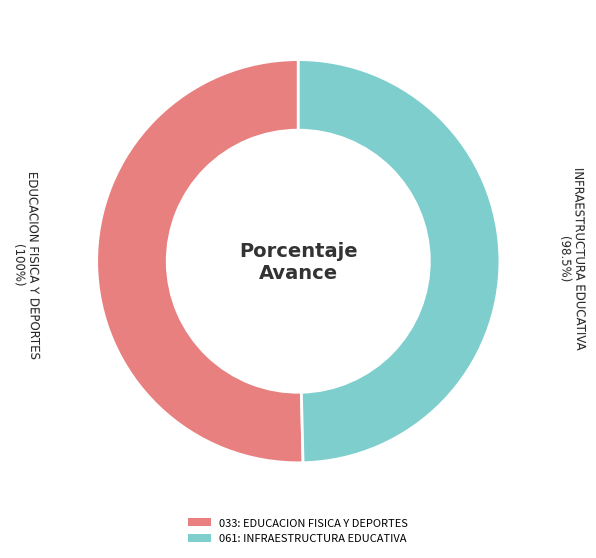

Which category has the biggest portion of the pie?

033: EDUCACION FISICA Y DEPORTES